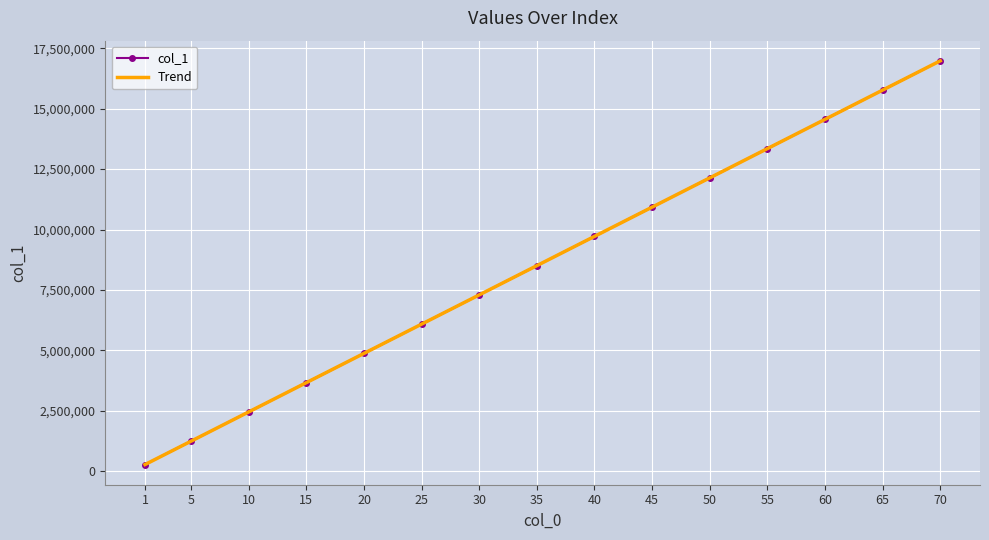

Between 60 and 15, which is larger?

60